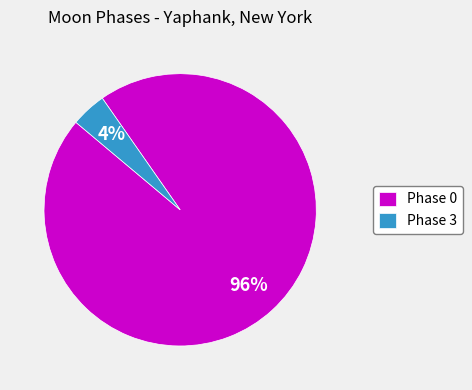

Do Phase 0 and Phase 3 together represent more than half of the pie?

Yes